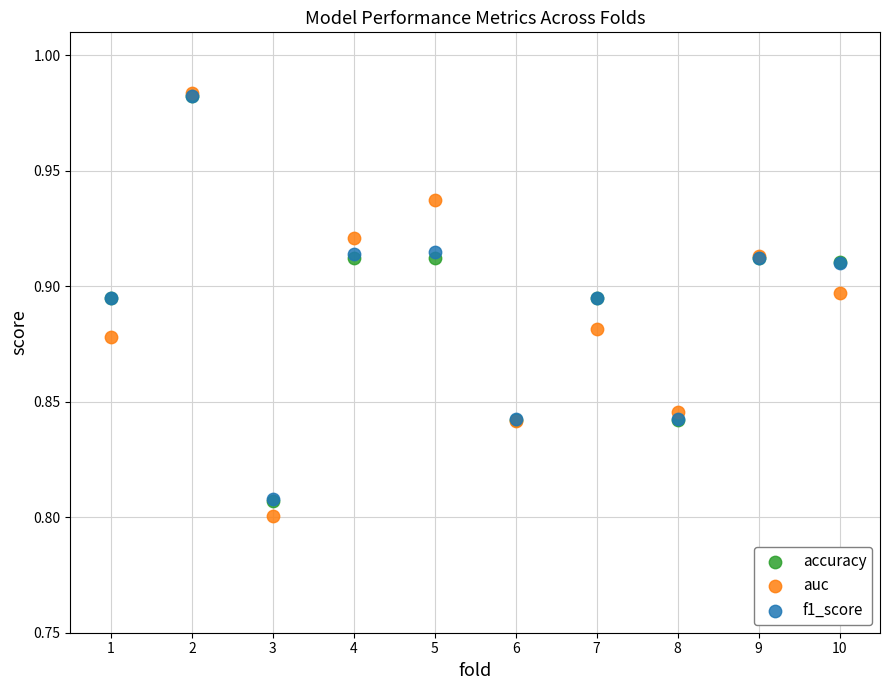

What are all the series names shown in the legend?

accuracy, auc, f1_score